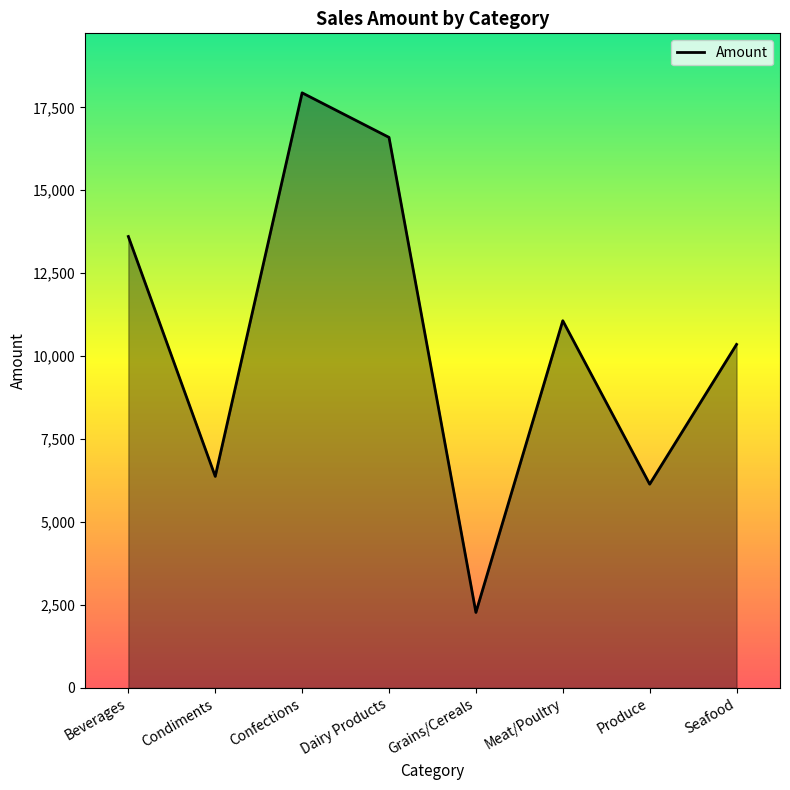

Which label corresponds to the smallest value in the chart?

Grains/Cereals